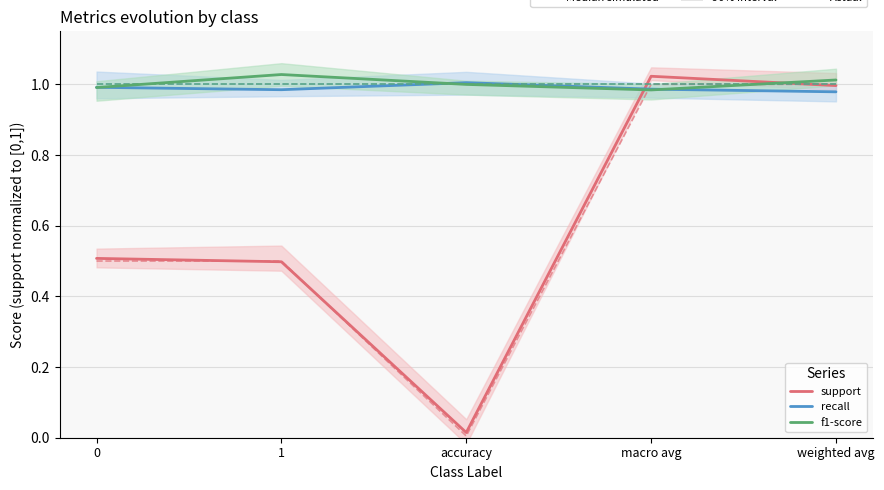

True or false: recall has more than 1 points higher than both neighbors.

False